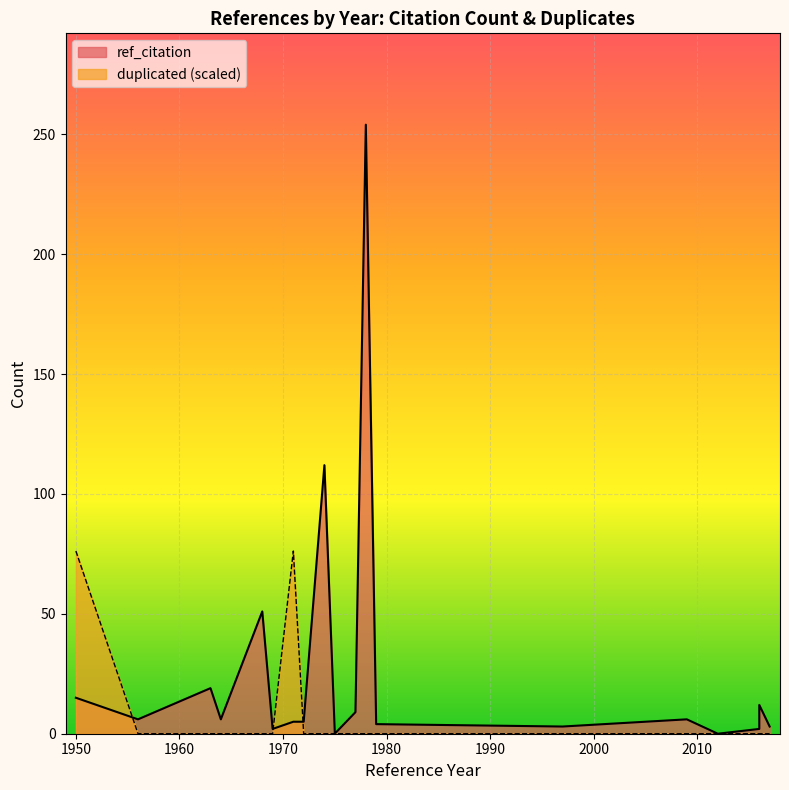

How many series are shown in this chart?

2